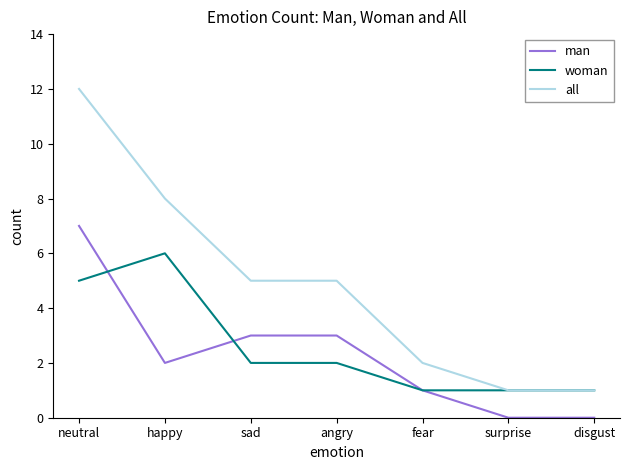

Which label corresponds to the largest value in the chart?

neutral